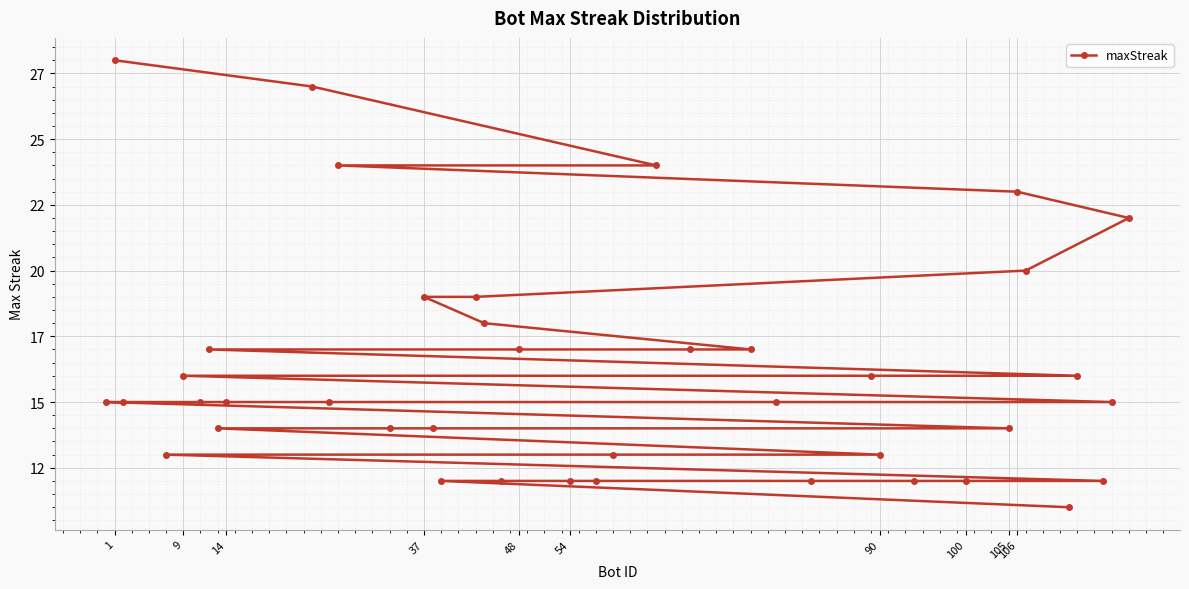

True or false: the data has more than 0 interior local peaks.

False